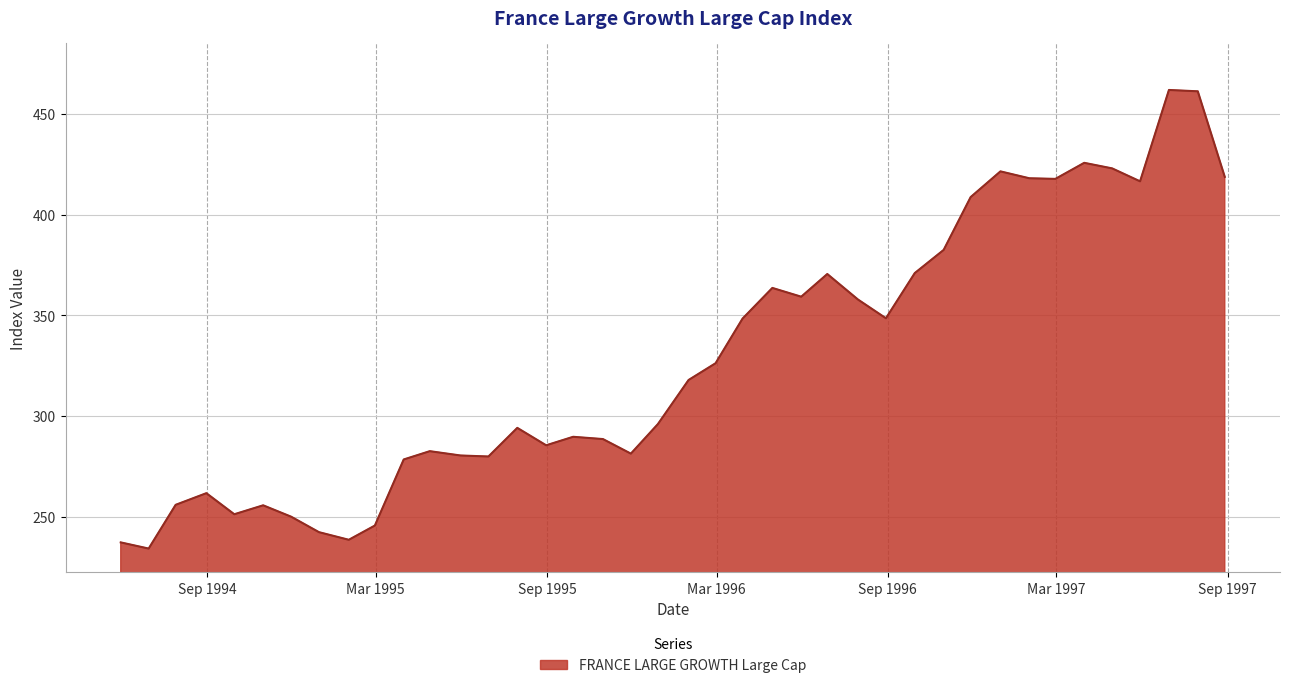

What is the greatest value displayed?

461.9